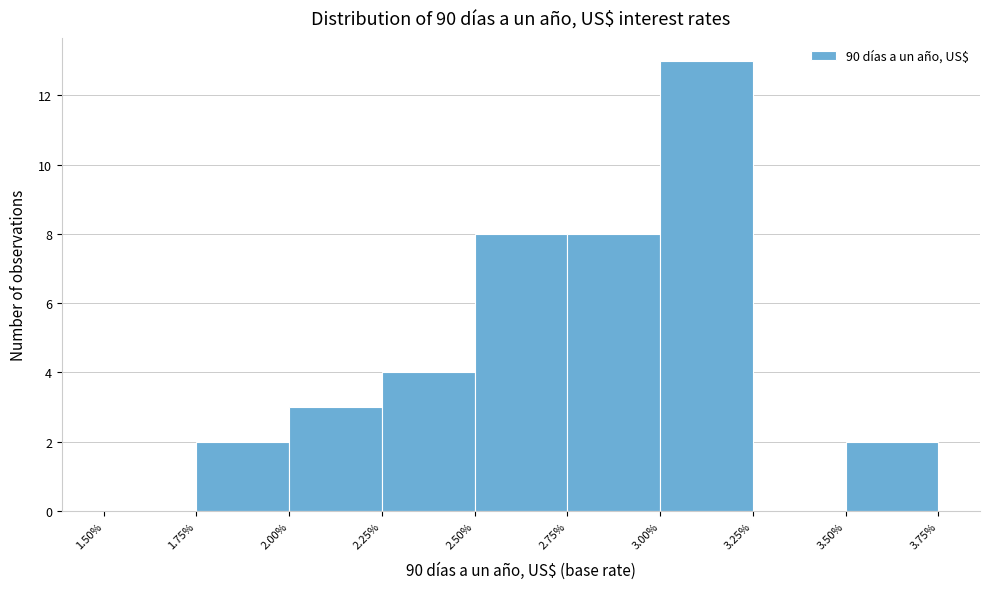

How tall is the bar that spans 3.00% to 3.25% on the x-axis? The values are not printed on the chart, so give them approximately, as read against the axis.

13